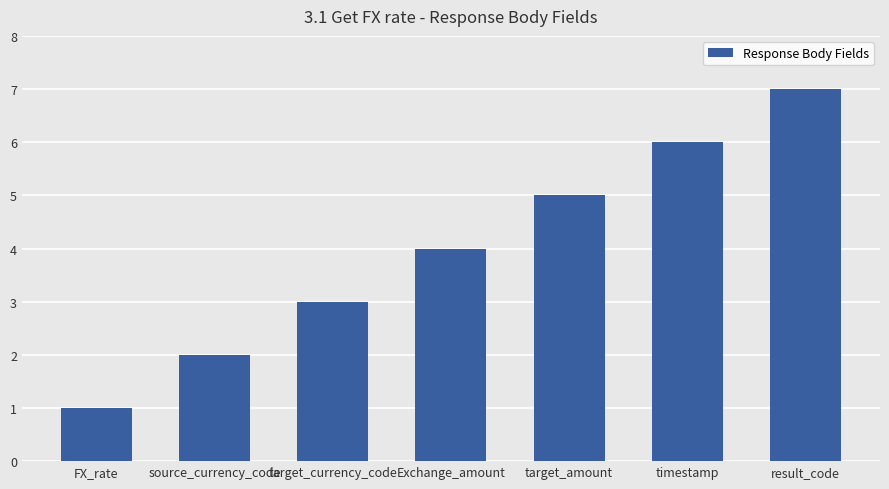

Which label corresponds to the largest value in the chart?

result_code